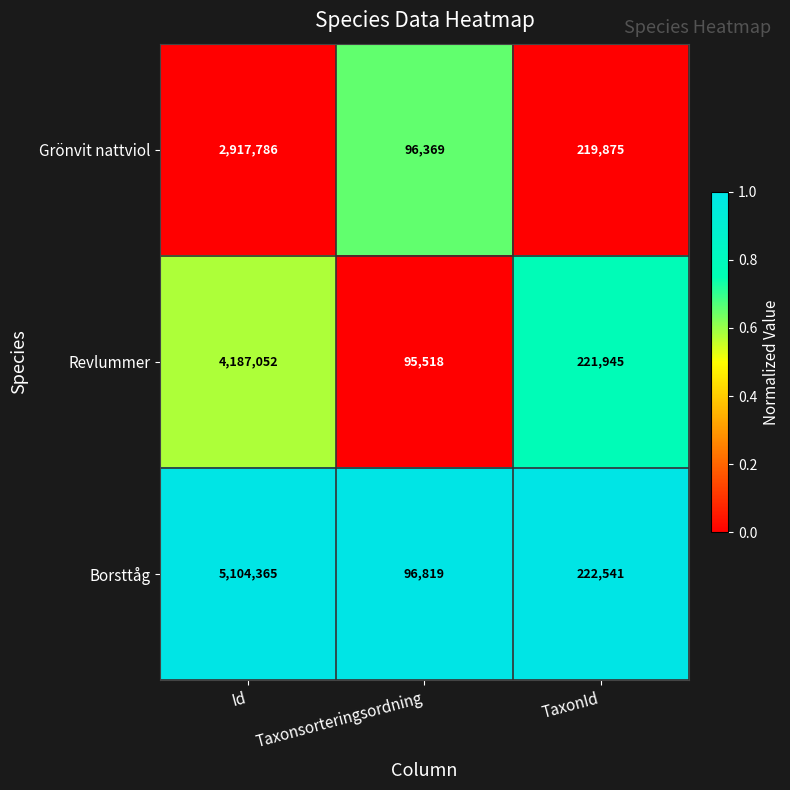

What is the sum of all Grönvit nattviol values?

3234030